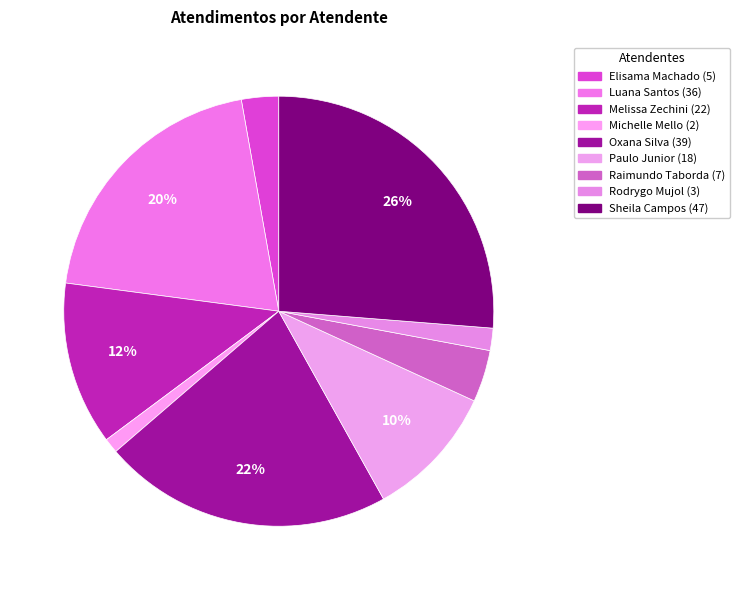

Count the number of slices in the pie.

9